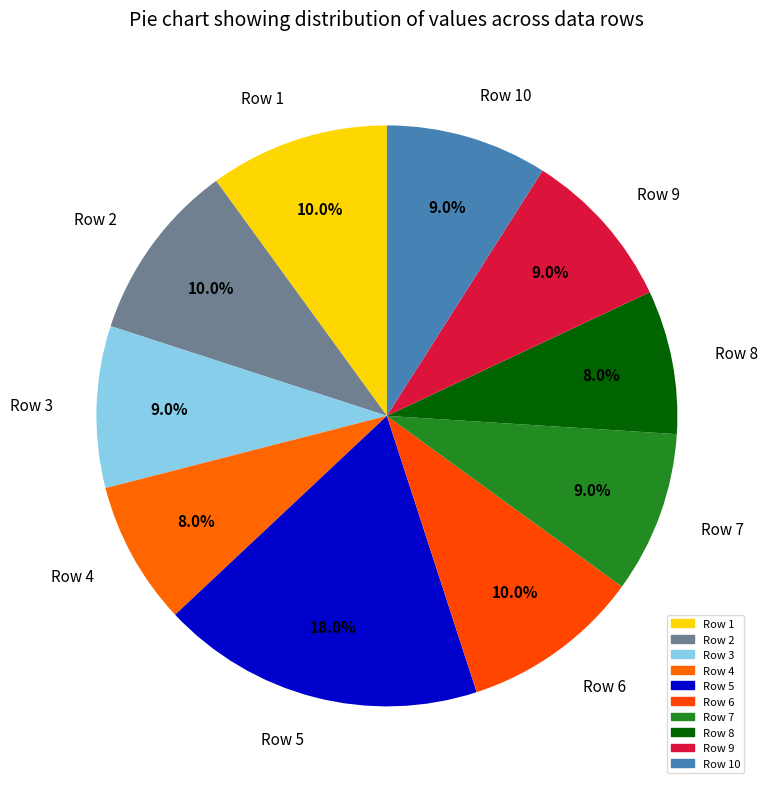

How many segments does this pie chart have?

10